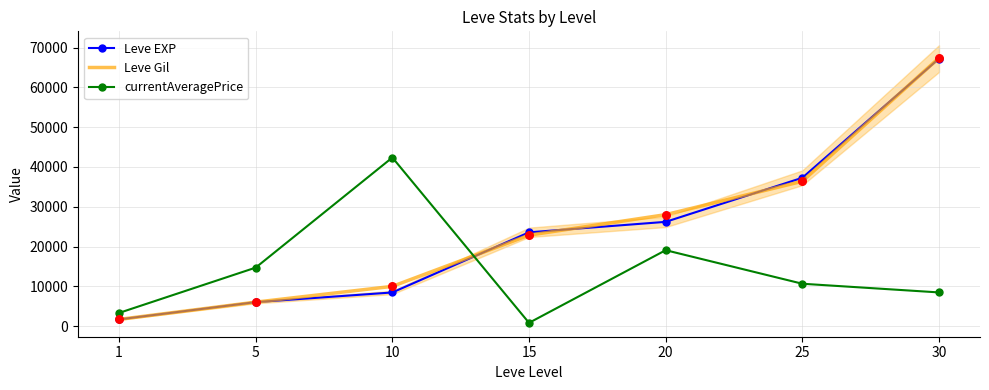

What is the total value across all series at 20?

73290